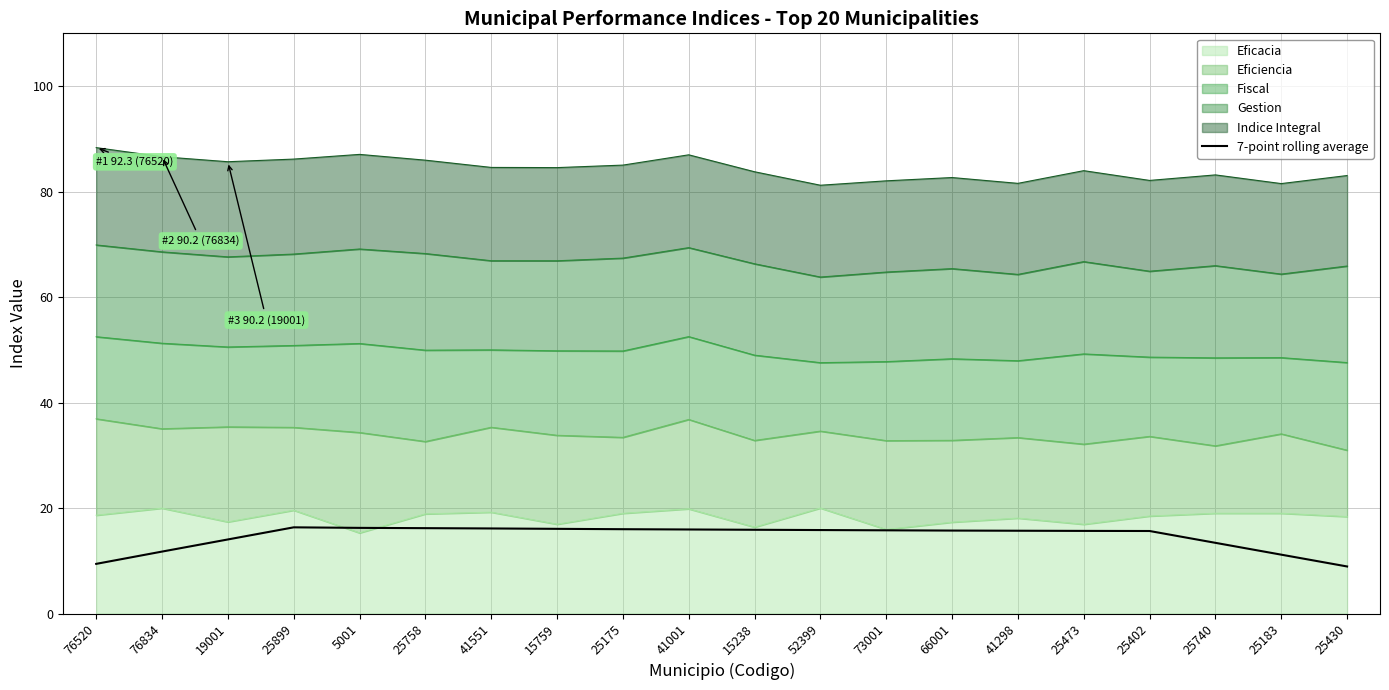

Rank the categories by value from highest to lowest.

25899, 5001, 25758, 41551, 15759, 25175, 41001, 15238, 52399, 73001, 66001, 41298, 25473, 25402, 19001, 25740, 76834, 25183, 76520, 25430